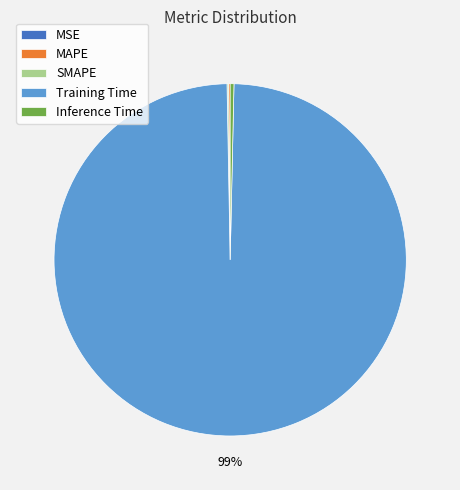

Which category has the biggest portion of the pie?

Training Time